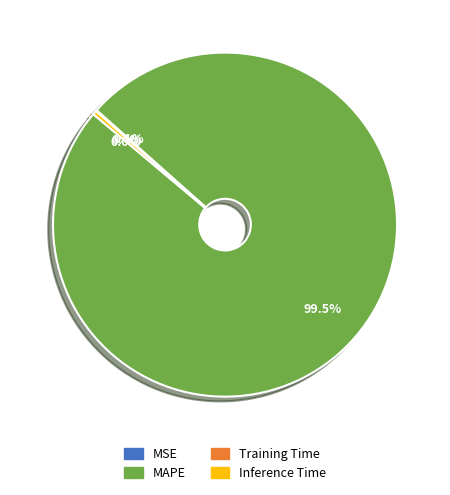

Does MAPE account for over 50% of the chart?

Yes